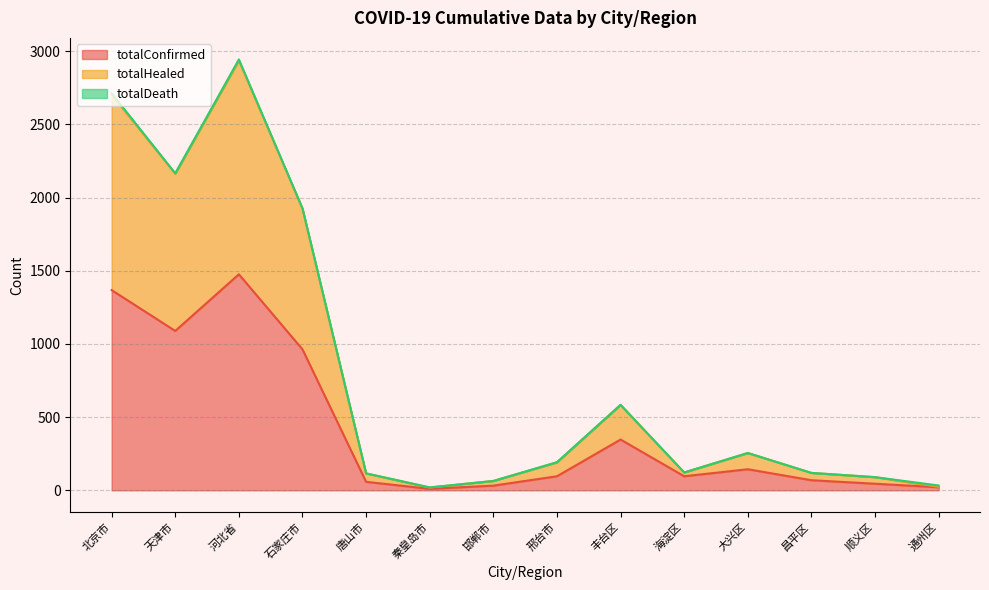

What is the minimum value shown in the chart?

10